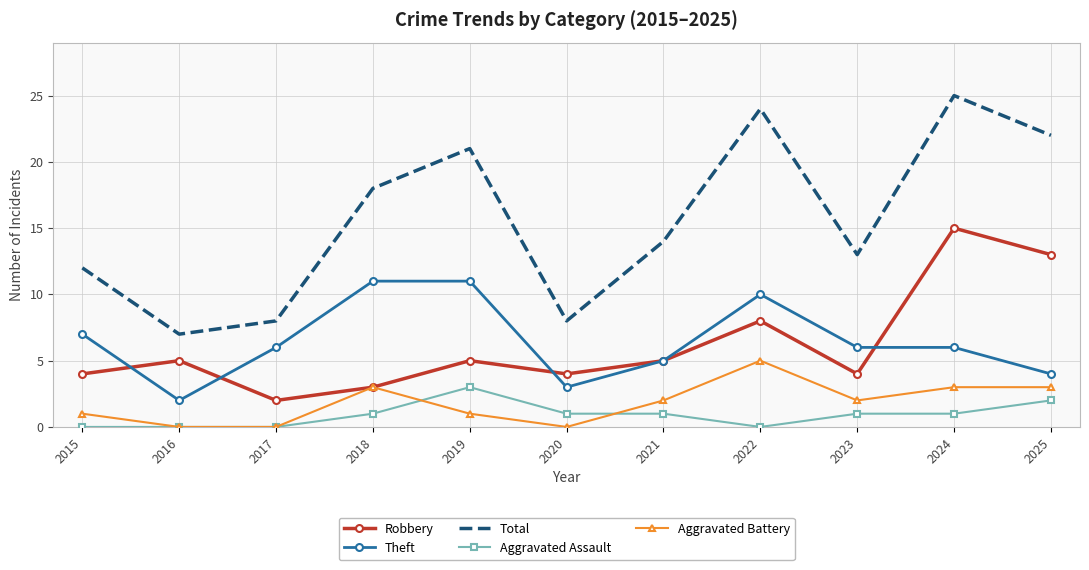

At which label does Robbery reach its minimum?

2017